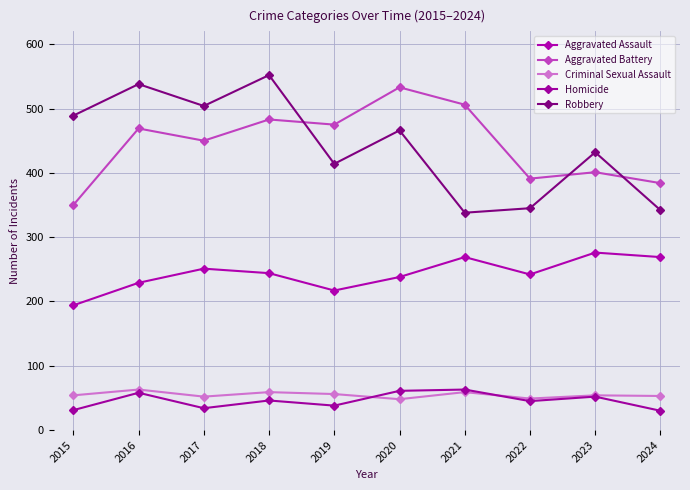

What is the lowest value of the Criminal Sexual Assault series?

48